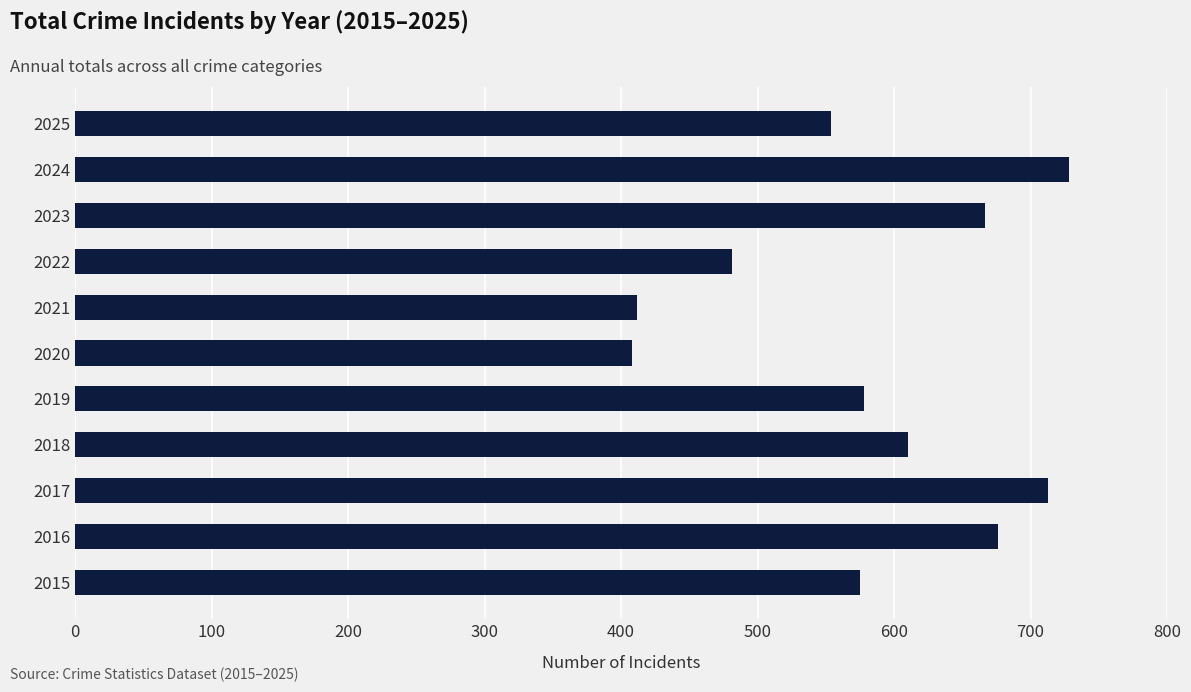

The chart shows a value of 610 at 2018. True or false?

True